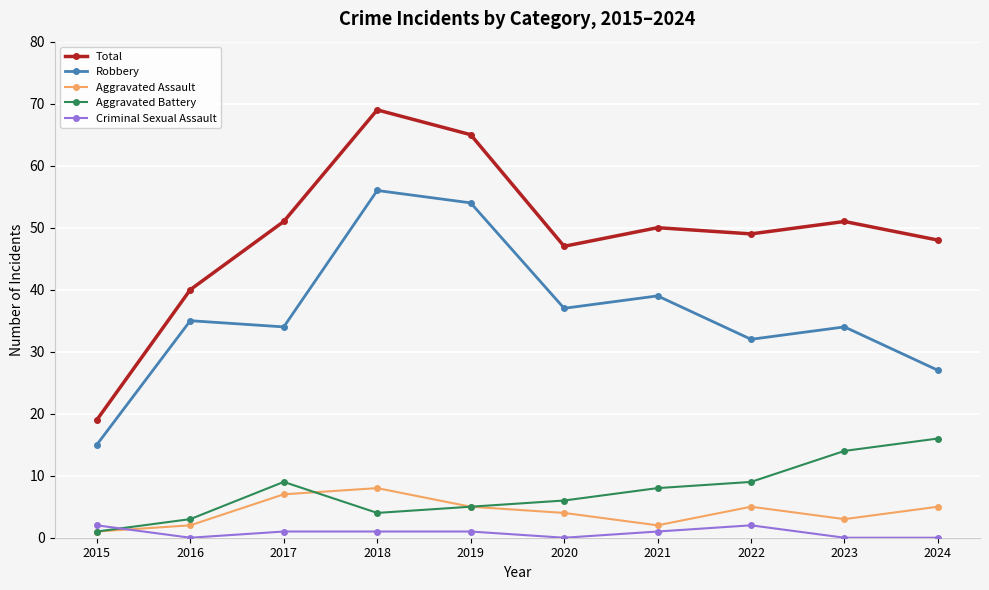

How many categories are shown in the chart?

10